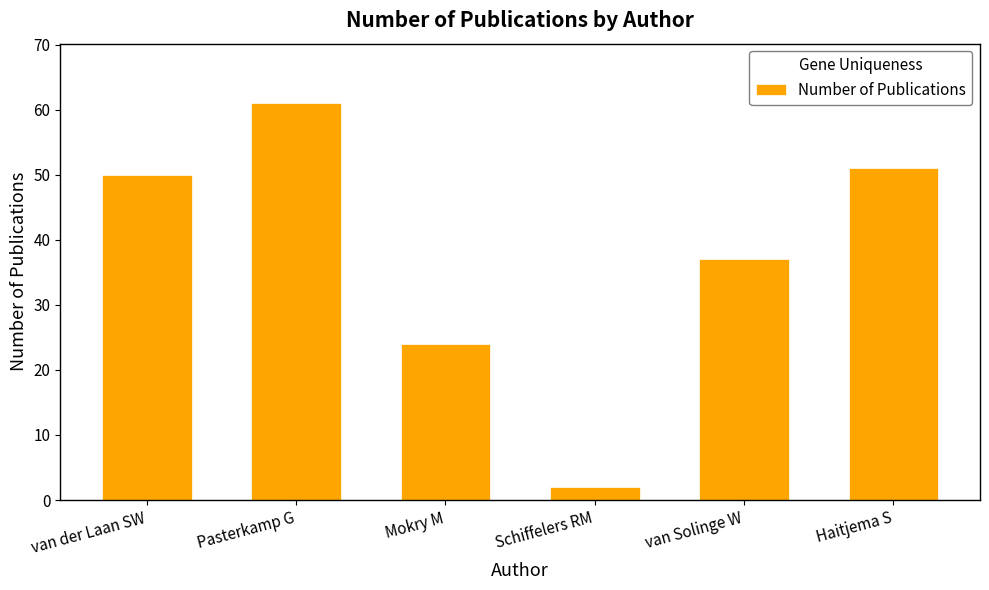

Reading left to right, what are all the values shown in this chart?

van der Laan SW=50	Pasterkamp G=61	Mokry M=24	Schiffelers RM=2	van Solinge W=37	Haitjema S=51